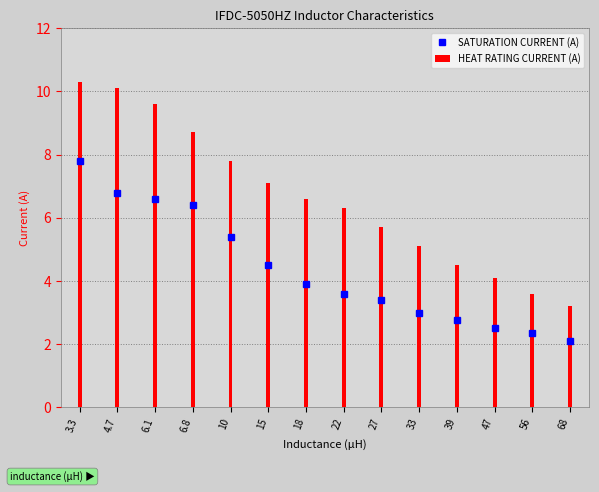

How many bars are there in total?

14